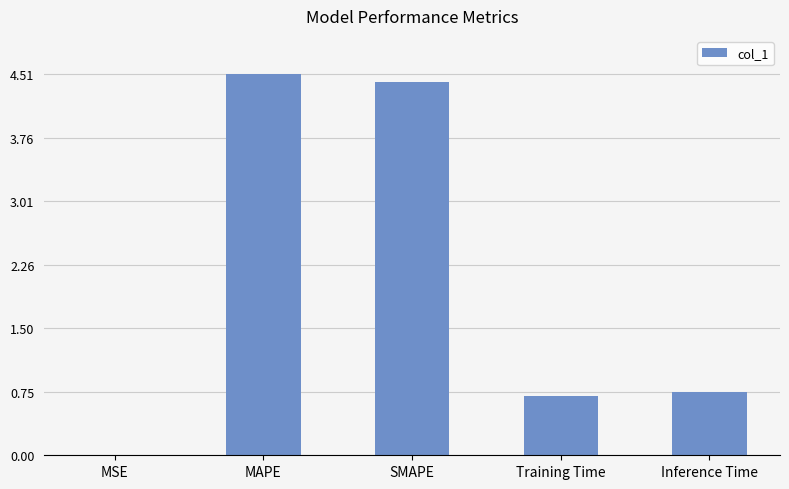

Which label corresponds to the largest value in the chart?

MAPE